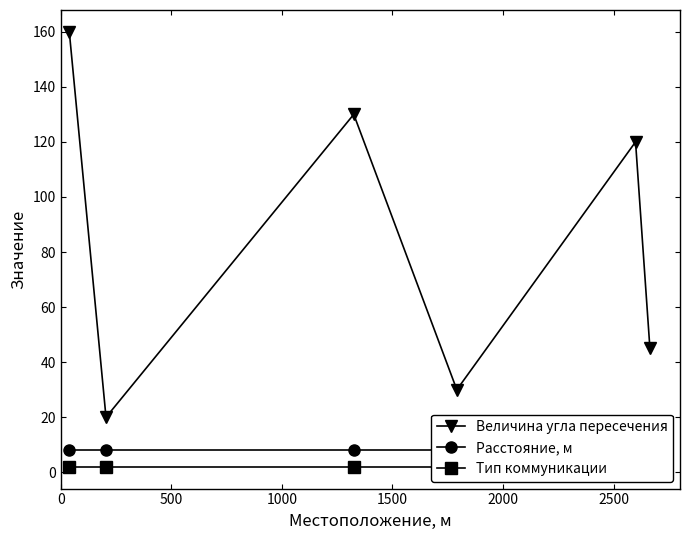

True or false: Расстояние, м and Величина угла пересечения intersect in this chart.

False